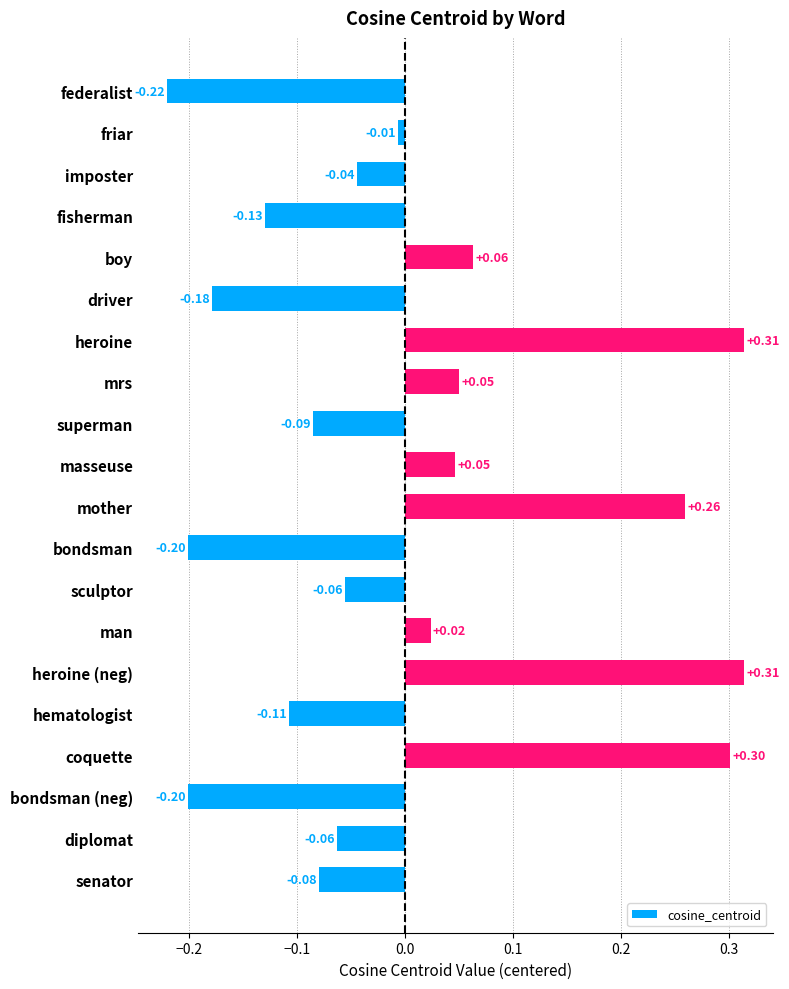

Which has a higher value, boy or federalist?

boy